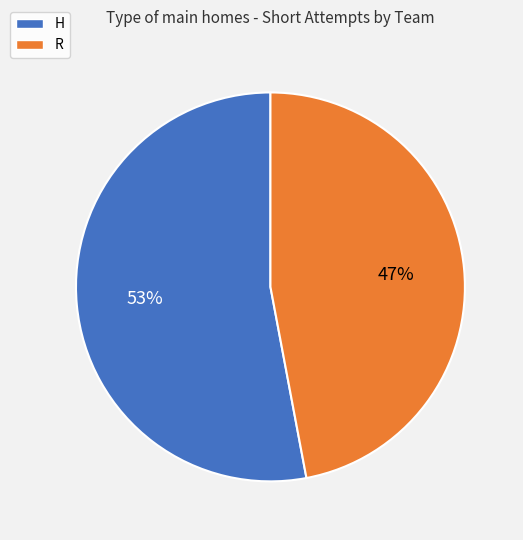

To the nearest percent, what percentage of the pie is H?

53%